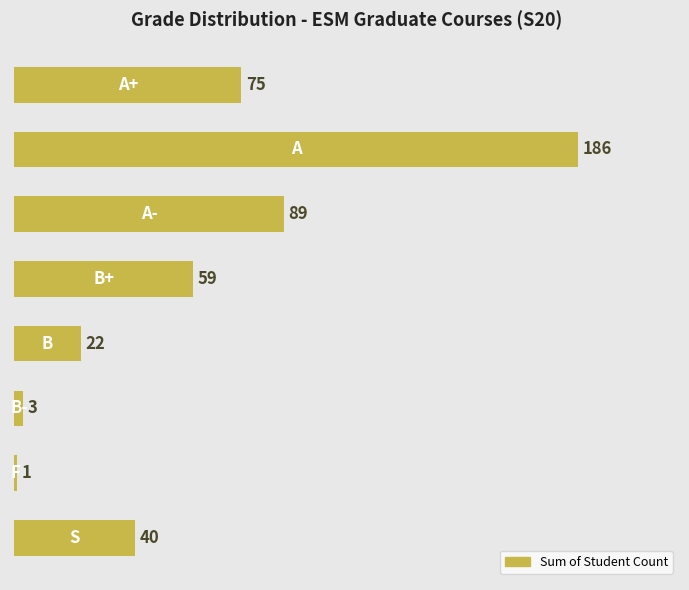

What is the difference between the maximum and minimum values?

185